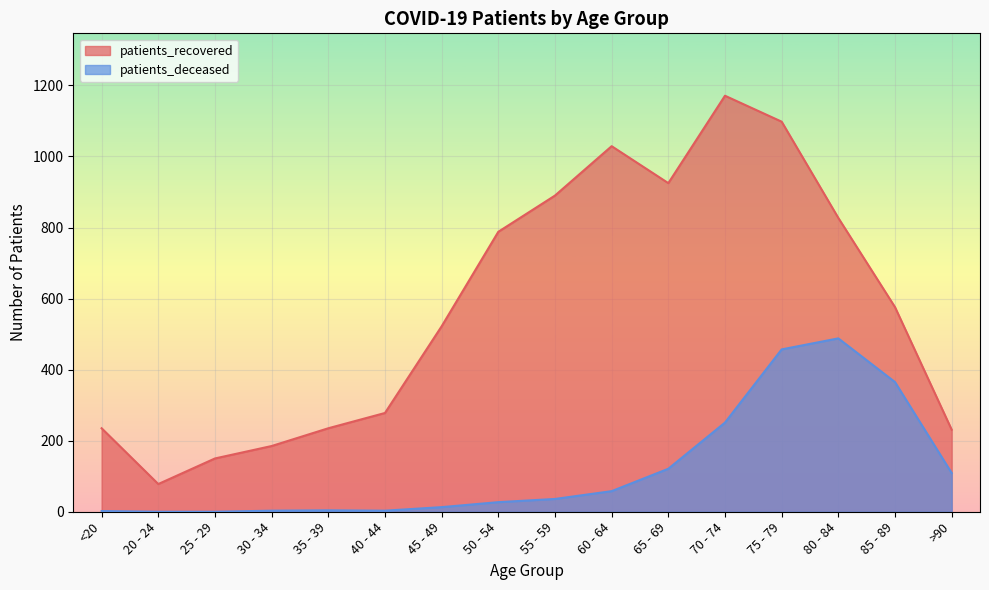

At which label does patients_deceased reach its peak?

80 - 84